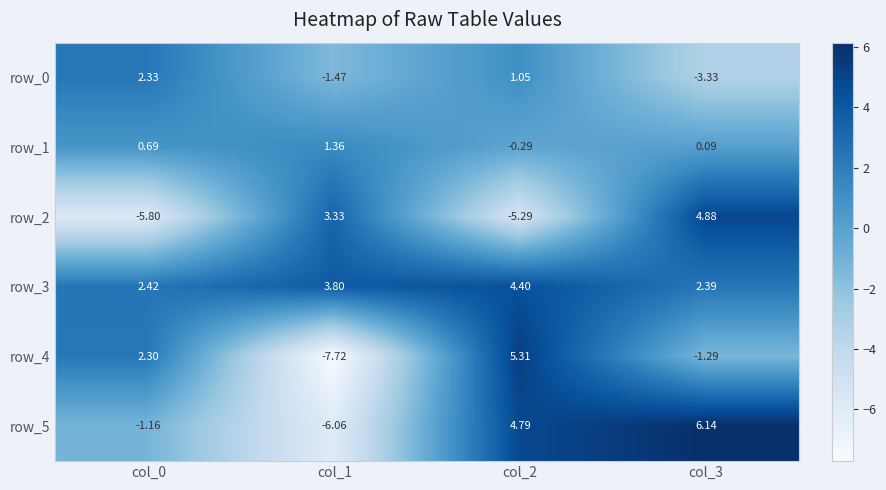

At how many categories does at least one series exceed 0?

4